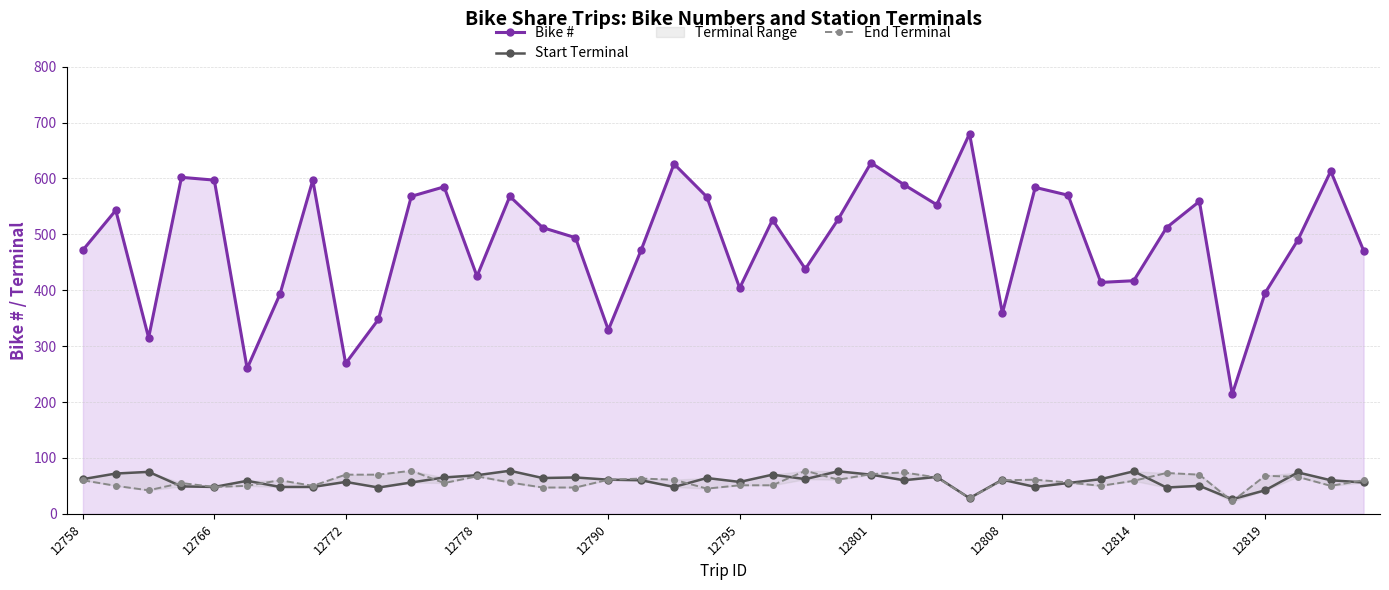

Which series has the largest total across all categories?

Bike #